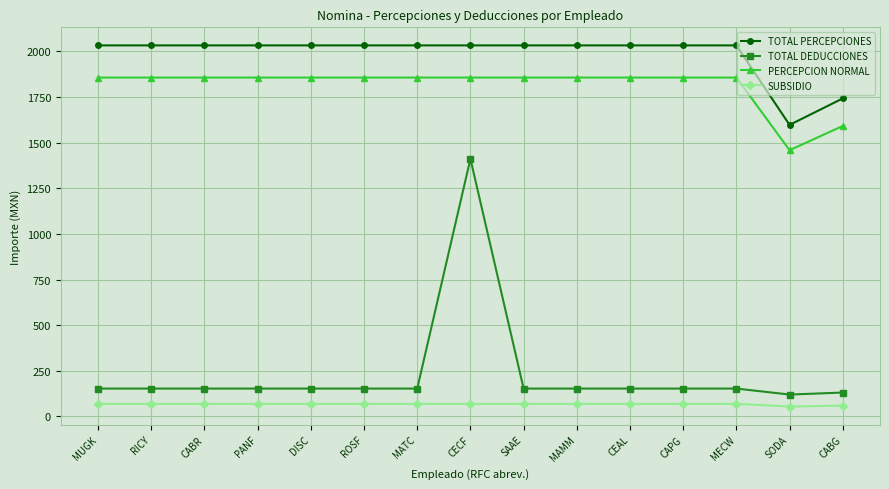

How many data points in SUBSIDIO are less than 69?

2